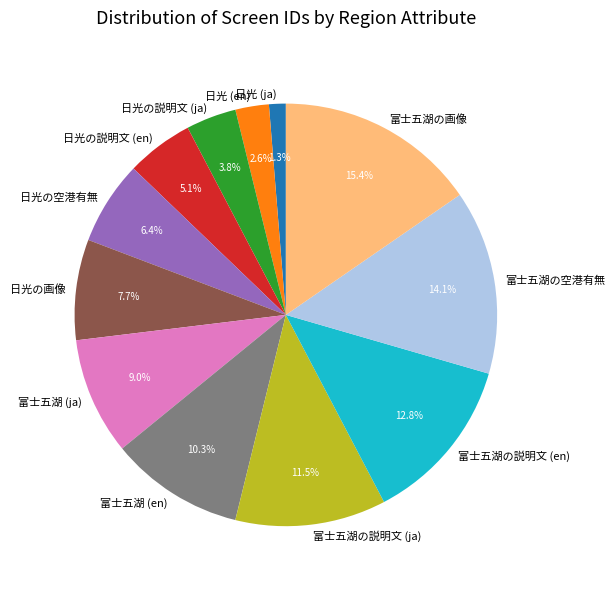

What is the ratio of the value at 富士五湖 (en) to the value at 富士五湖の空港有無?

0.7